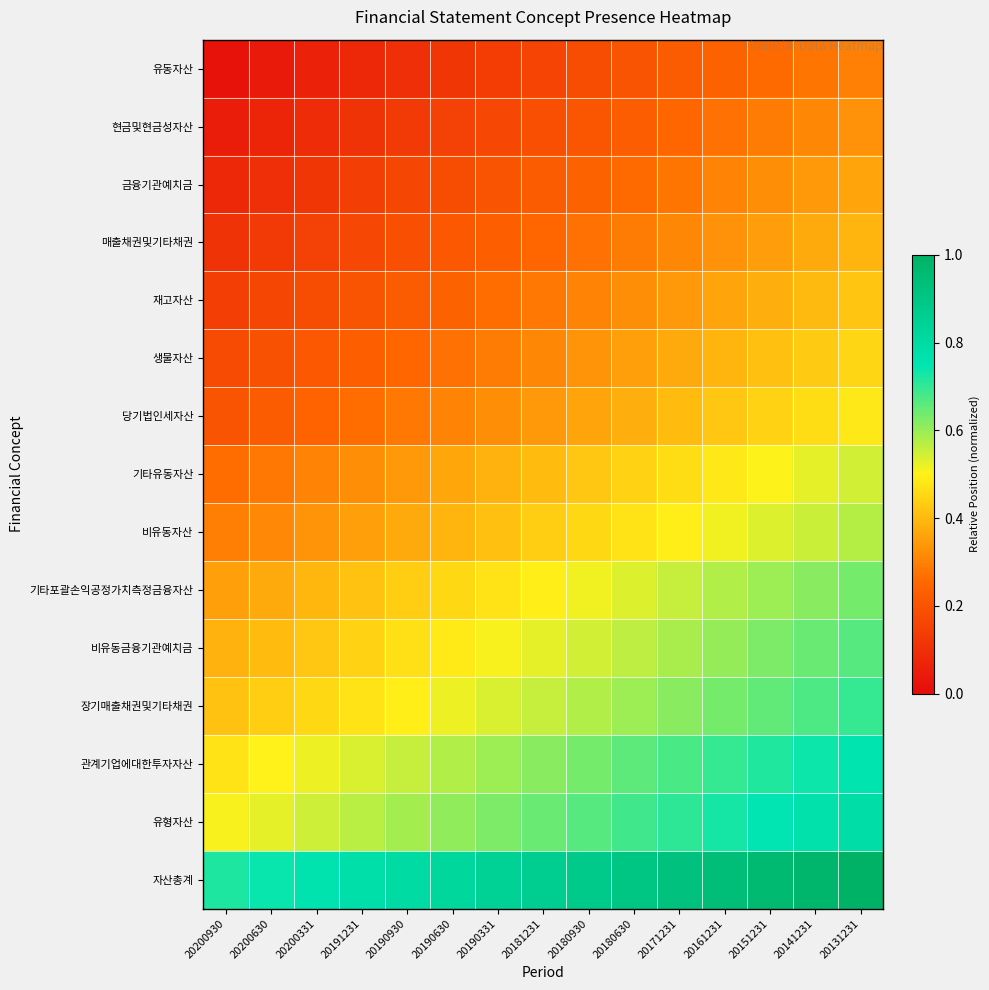

At how many categories does at least one series exceed 0?

15